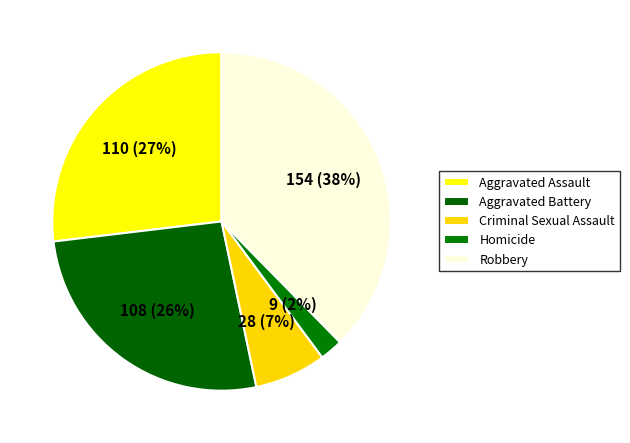

Is there a majority slice in this chart?

No